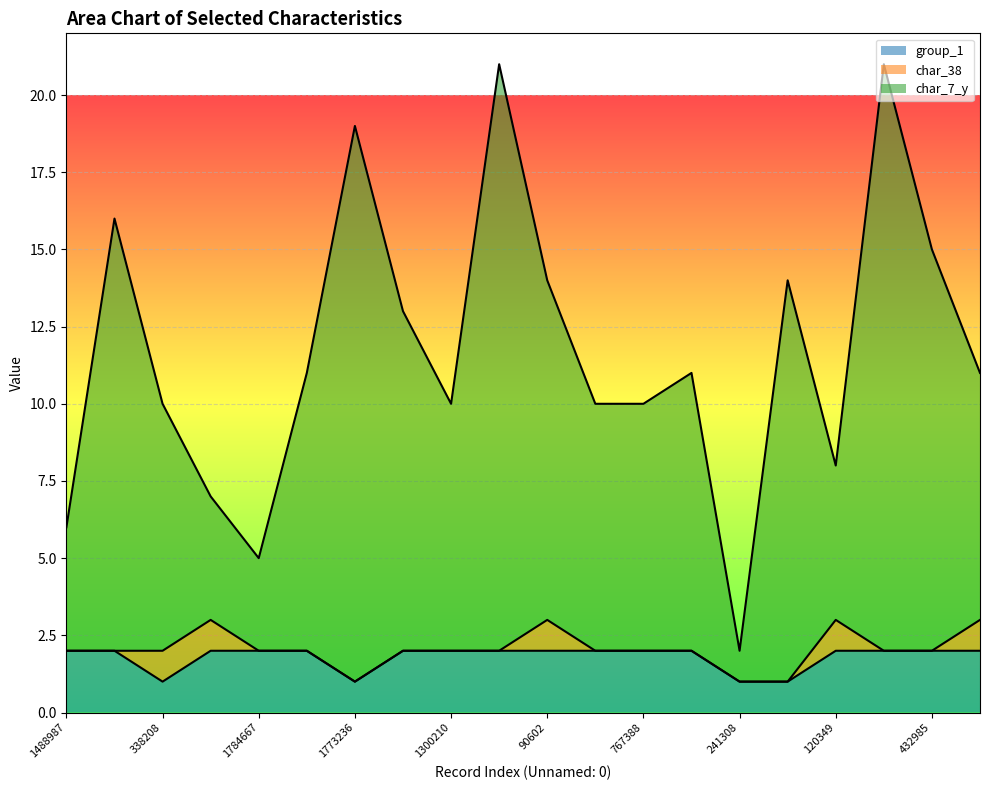

At which category does char_7_y reach its first local peak?

1308360